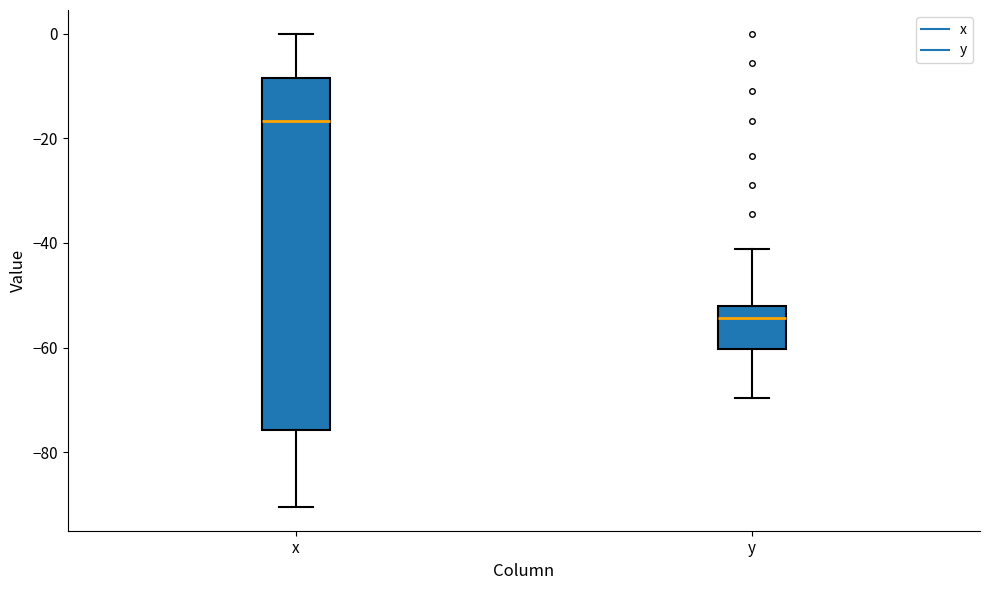

Which box's median line is the highest?

x